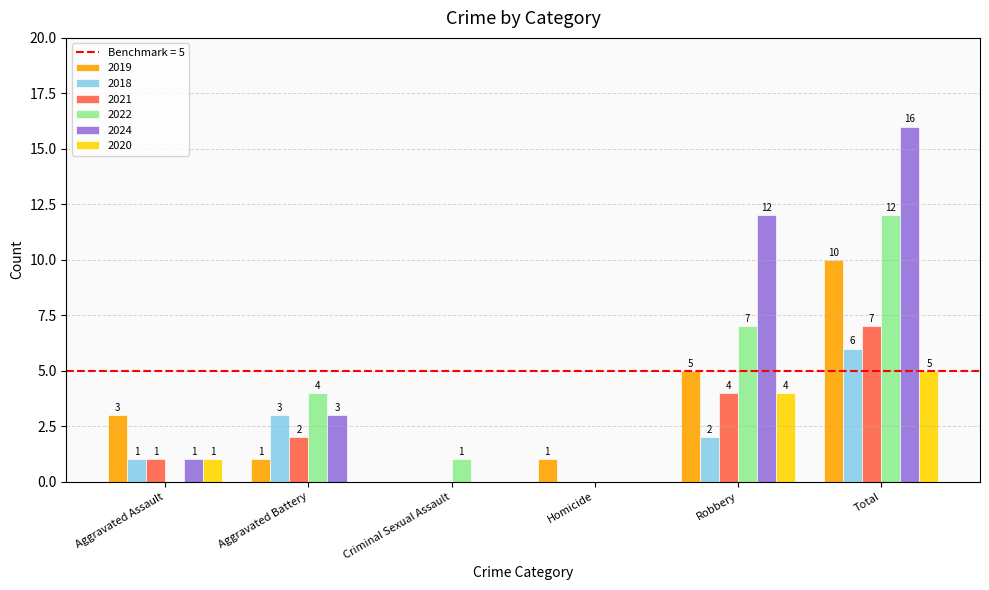

The 2021 series shows 1 at Aggravated Battery. True or false?

False